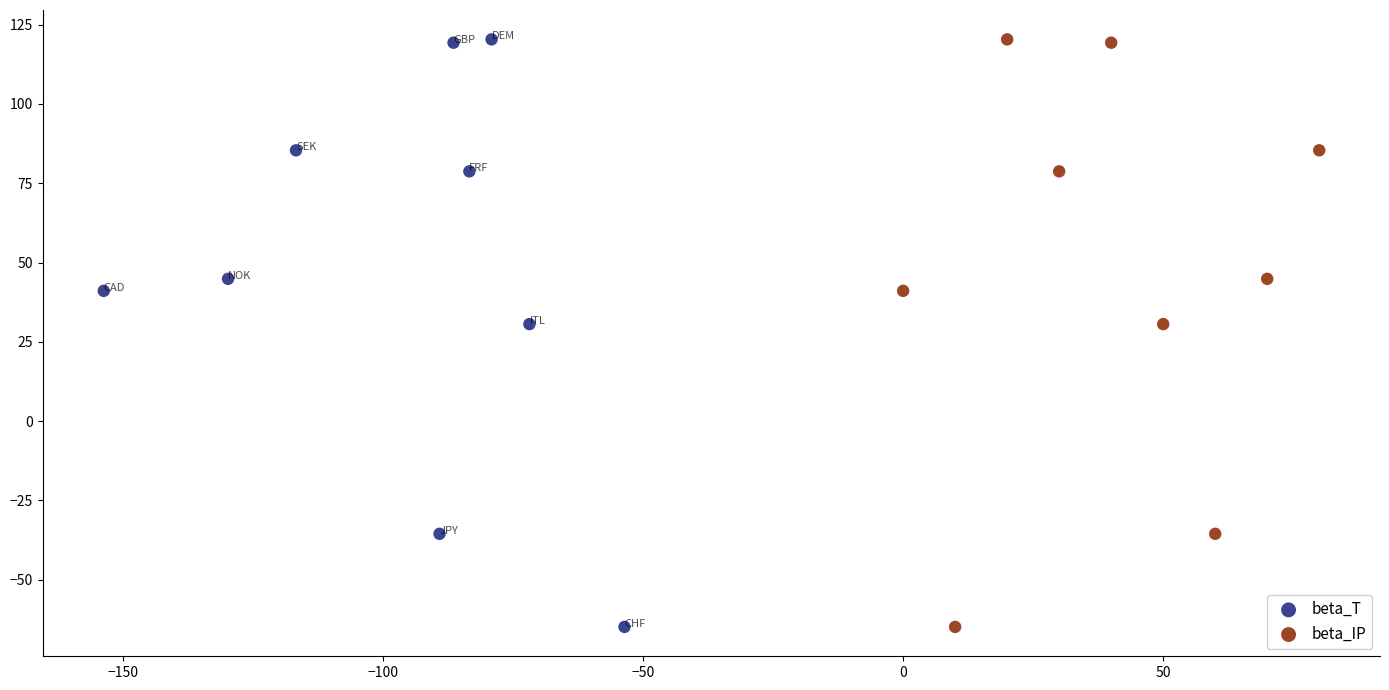

What are all the series names shown in the legend?

beta_T, beta_IP